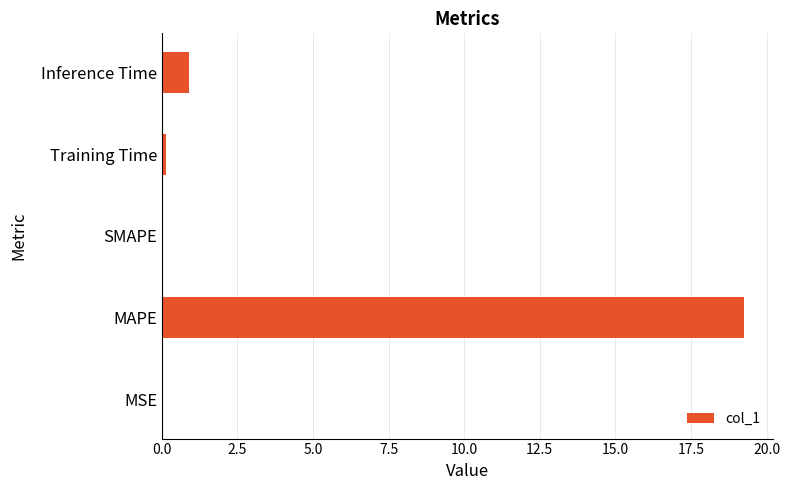

What is the average value?

4.1